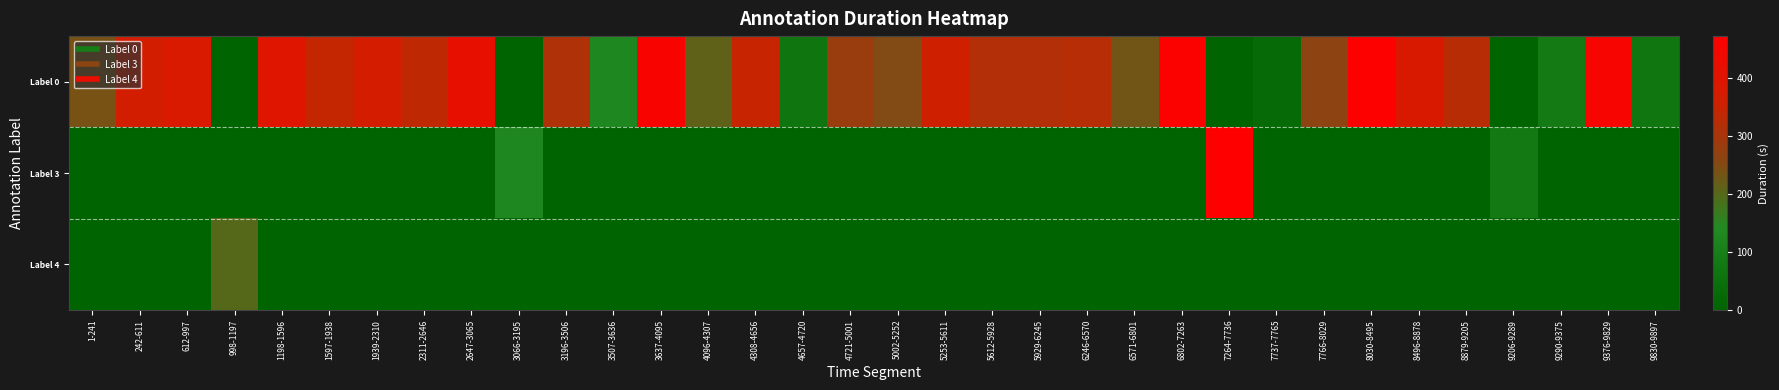

Reading left to right, transcribe all the data shown in this chart.

Label 0: 1-241=240	242-611=370	612-997=386	998-1197=0	1198-1596=399	1597-1938=342	1939-2310=372	2311-2646=336	2647-3065=419	3066-3195=0	3196-3506=311	3507-3636=130	3637-4095=459	4096-4307=212	4308-4656=349	4657-4720=64	4721-5001=281	5002-5252=251	5253-5611=359	5612-5928=317	5929-6245=317	6246-6570=325	6571-6801=231	6802-7263=462	7264-7736=0	7737-7765=29	7766-8029=264	8030-8495=466	8496-8878=383	8879-9205=327	9206-9289=0	9290-9375=86	9376-9829=454	9830-9897=68
Label 3: 1-241=0	242-611=0	612-997=0	998-1197=0	1198-1596=0	1597-1938=0	1939-2310=0	2311-2646=0	2647-3065=0	3066-3195=130	3196-3506=0	3507-3636=0	3637-4095=0	4096-4307=0	4308-4656=0	4657-4720=0	4721-5001=0	5002-5252=0	5253-5611=0	5612-5928=0	5929-6245=0	6246-6570=0	6571-6801=0	6802-7263=0	7264-7736=473	7737-7765=0	7766-8029=0	8030-8495=0	8496-8878=0	8879-9205=0	9206-9289=84	9290-9375=0	9376-9829=0	9830-9897=0
Label 4: 1-241=0	242-611=0	612-997=0	998-1197=200	1198-1596=0	1597-1938=0	1939-2310=0	2311-2646=0	2647-3065=0	3066-3195=0	3196-3506=0	3507-3636=0	3637-4095=0	4096-4307=0	4308-4656=0	4657-4720=0	4721-5001=0	5002-5252=0	5253-5611=0	5612-5928=0	5929-6245=0	6246-6570=0	6571-6801=0	6802-7263=0	7264-7736=0	7737-7765=0	7766-8029=0	8030-8495=0	8496-8878=0	8879-9205=0	9206-9289=0	9290-9375=0	9376-9829=0	9830-9897=0